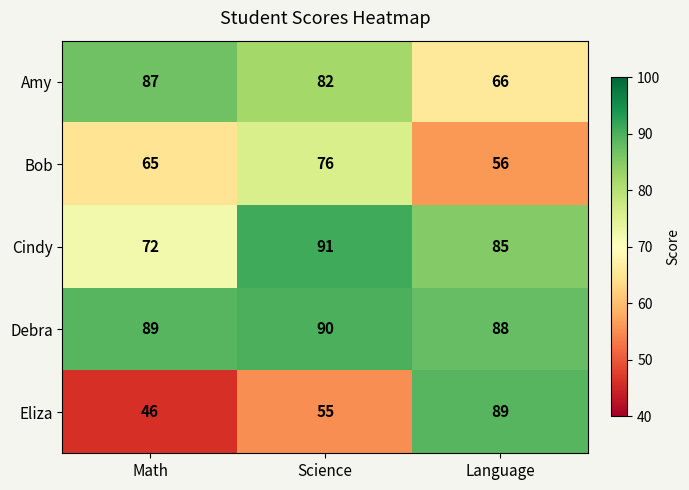

How many values in the Debra series are below 89?

1